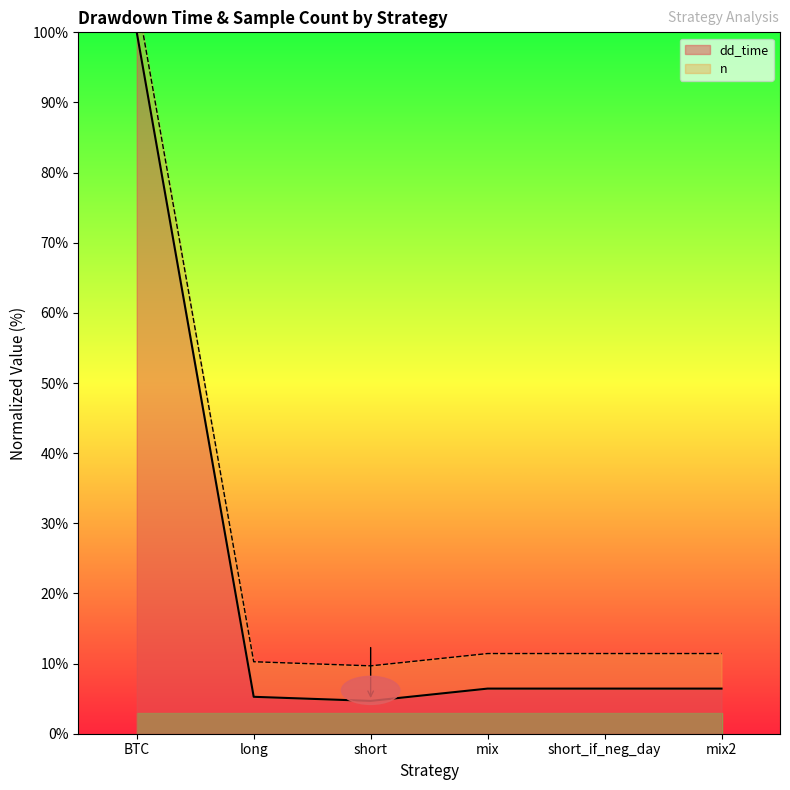

How many data points are less than 6?

2